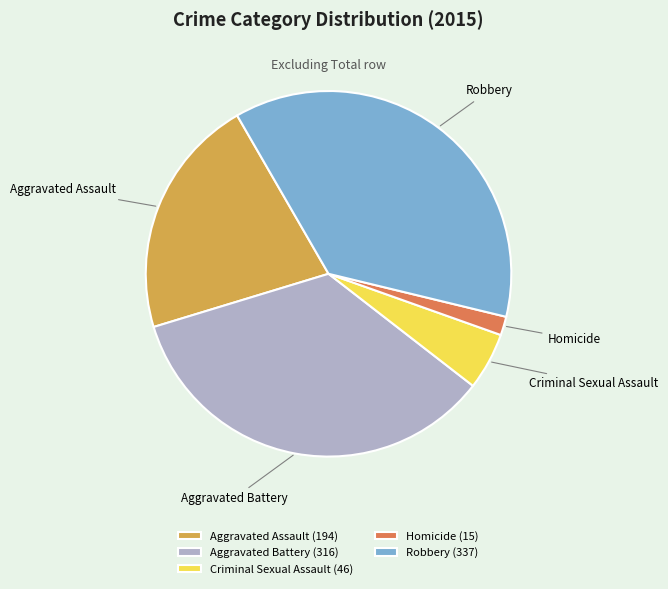

Approximately how many times larger is the value at Criminal Sexual Assault compared to Aggravated Battery?

0.1